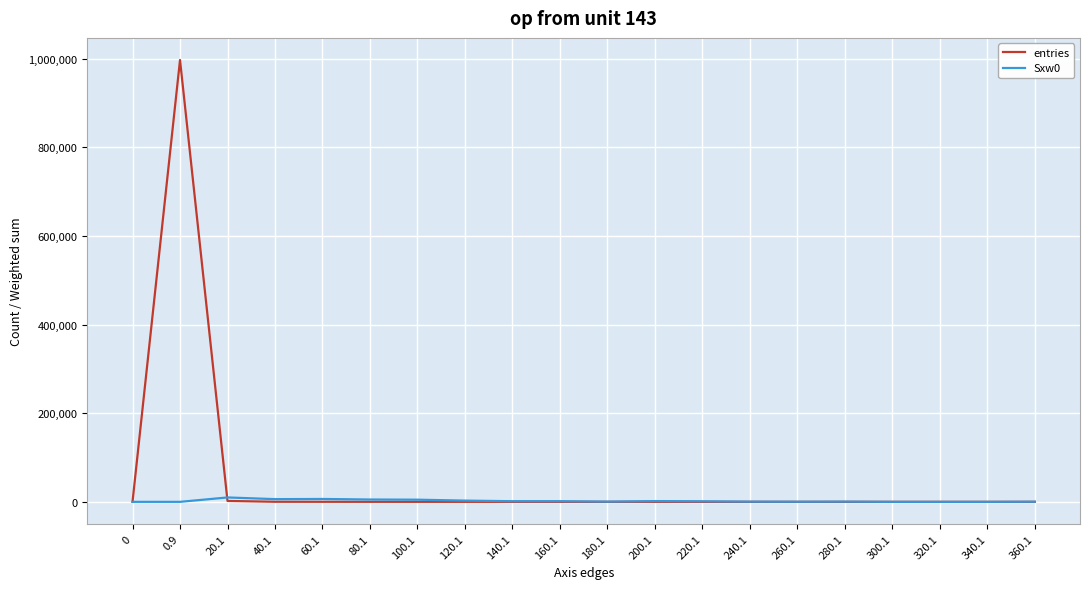

What is the difference between the maximum and minimum values in the entries series?

997418